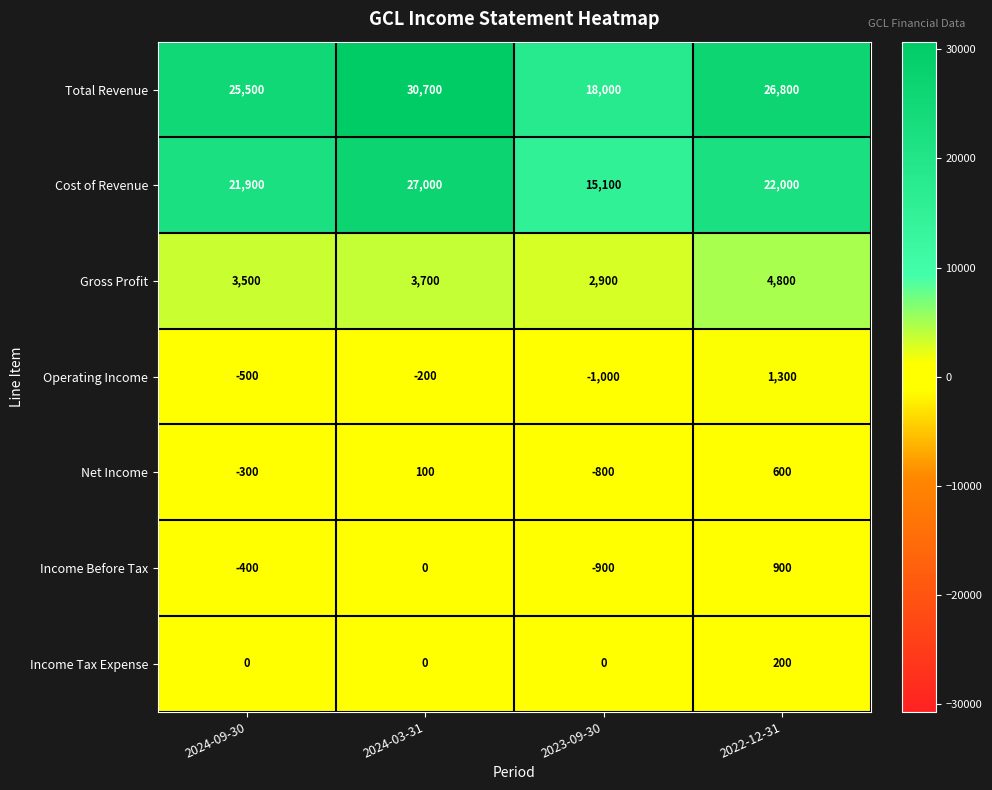

At which category does the chart reach its peak across all series?

2024-03-31